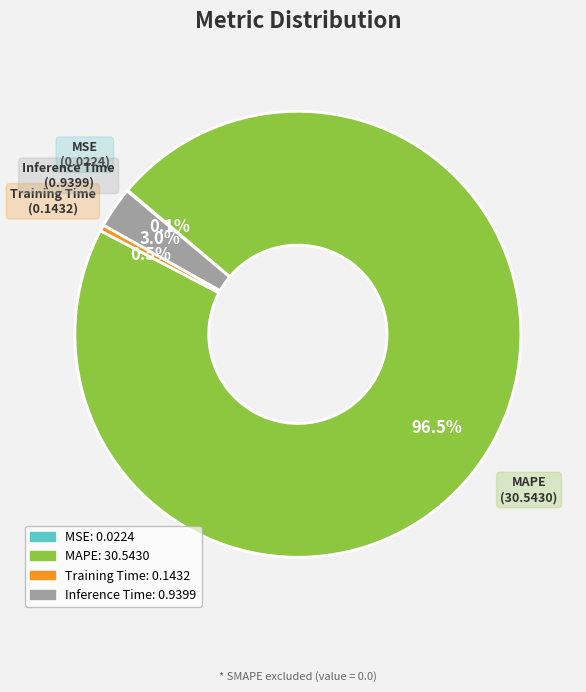

Between Inference Time and Training Time, which is larger?

Inference Time